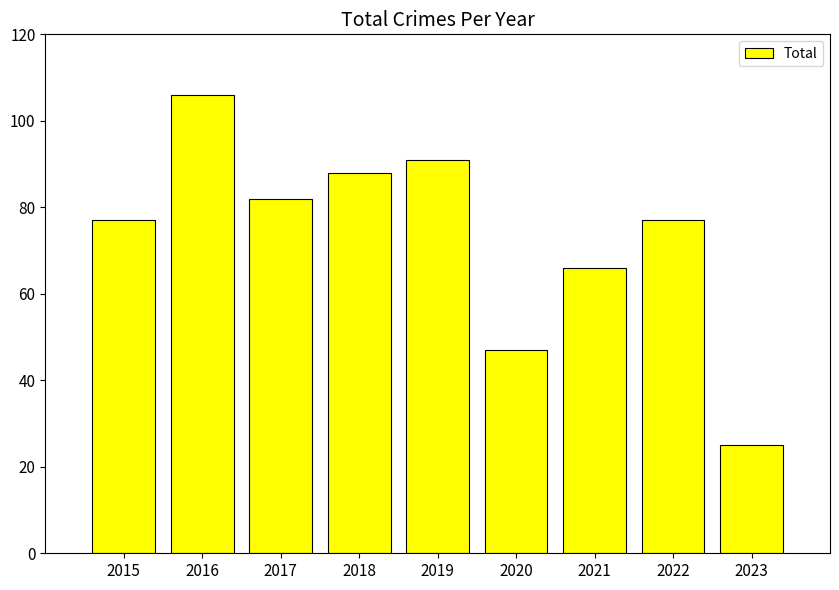

Reading left to right, transcribe all the data shown in this chart.

2015=77	2016=106	2017=82	2018=88	2019=91	2020=47	2021=66	2022=77	2023=25